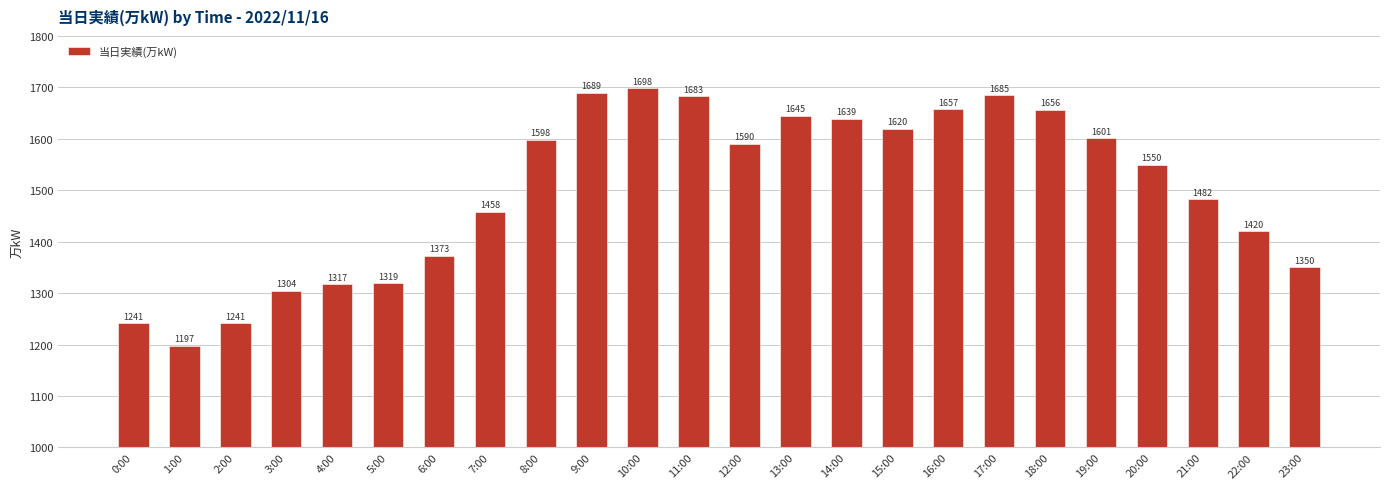

What is the difference between the values at 17:00 and 14:00?

46